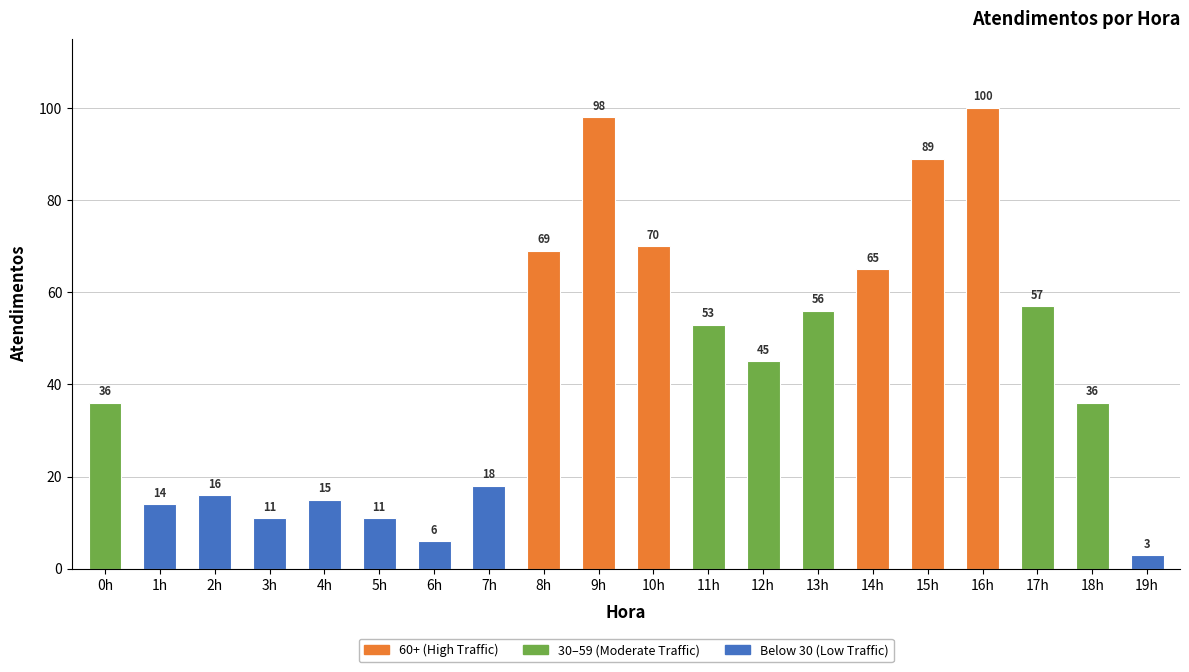

What is the greatest value displayed?

100